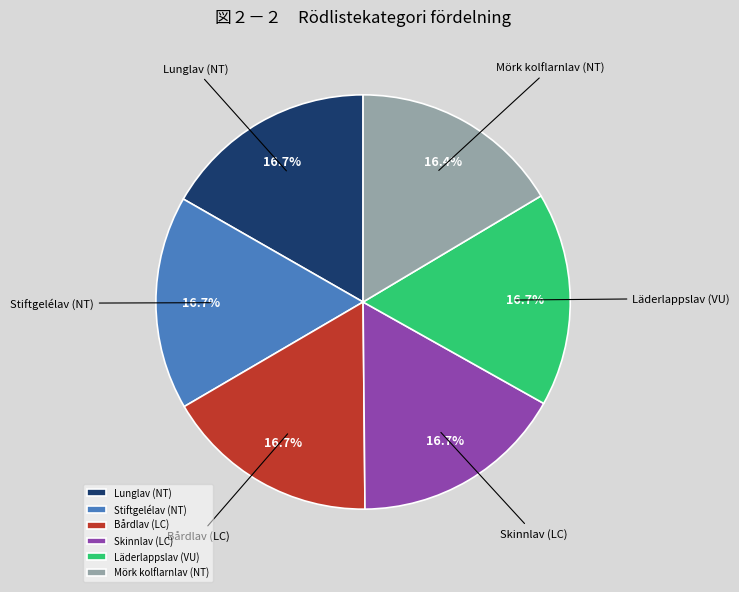

True or false: Mörk kolflarnlav (NT) accounts for 16% of the total.

True